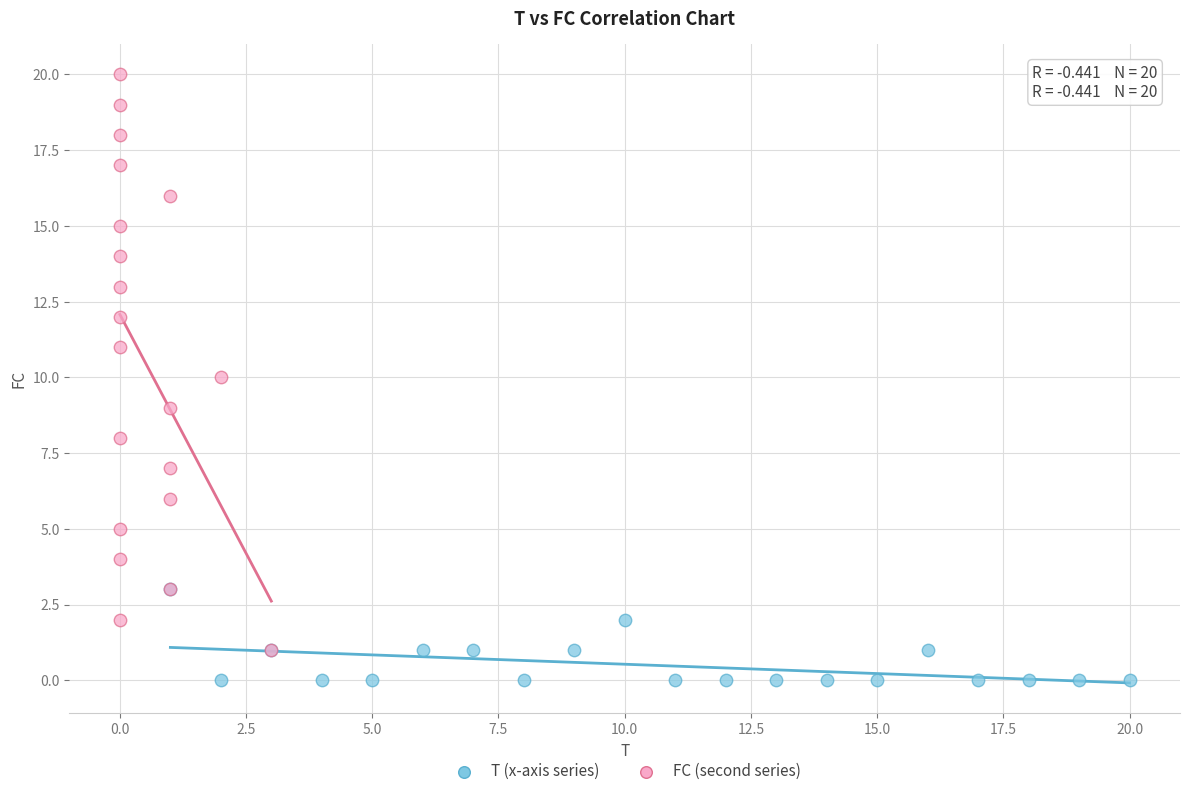

Which series has the widest spread of Y values?

FC (second series)